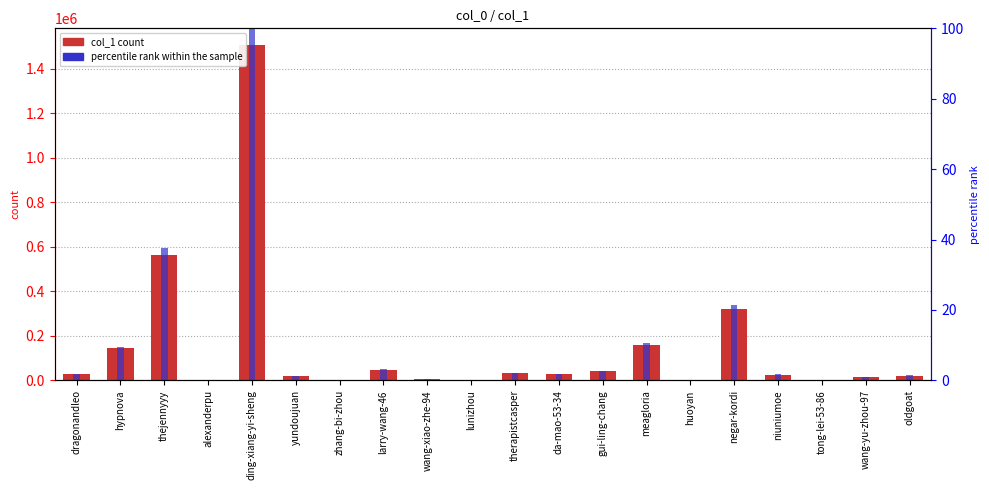

What position from the right is larry-wang-46?

13